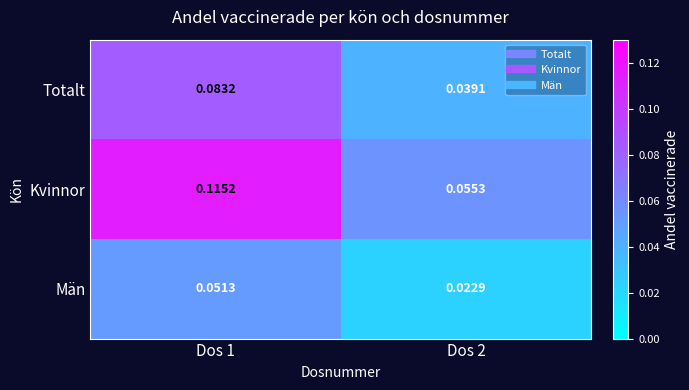

Which series has the widest spread of values?

Kvinnor